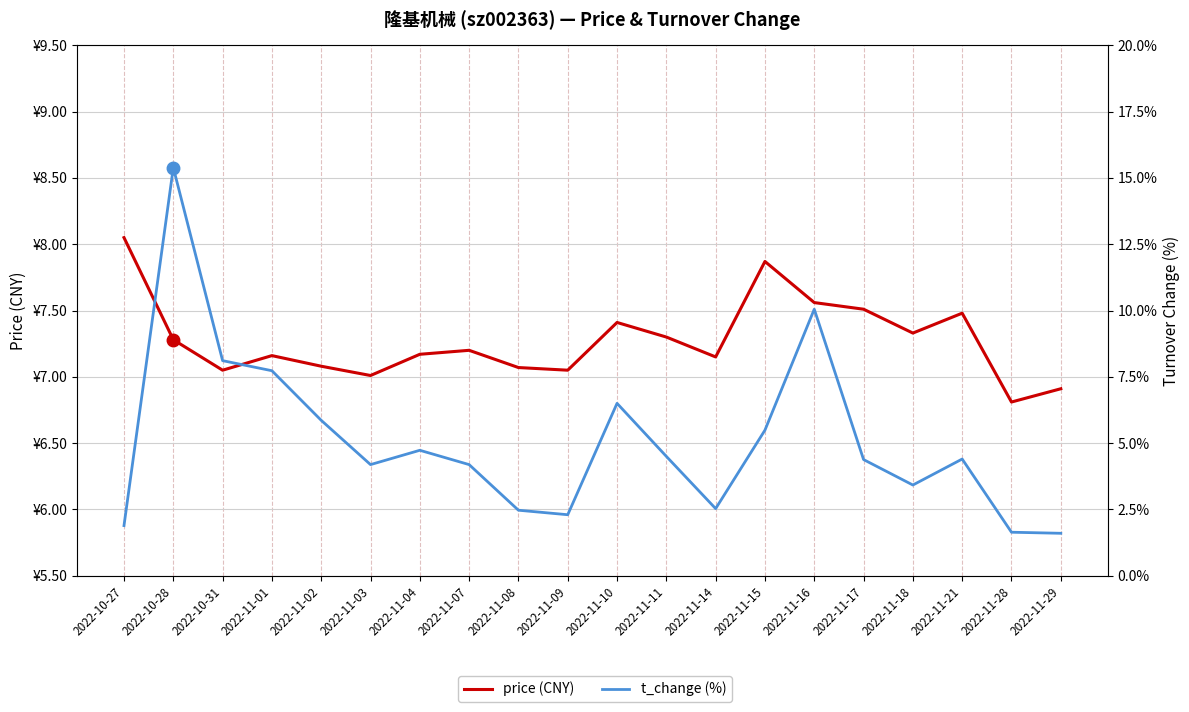

What is the greatest value displayed?

15.4